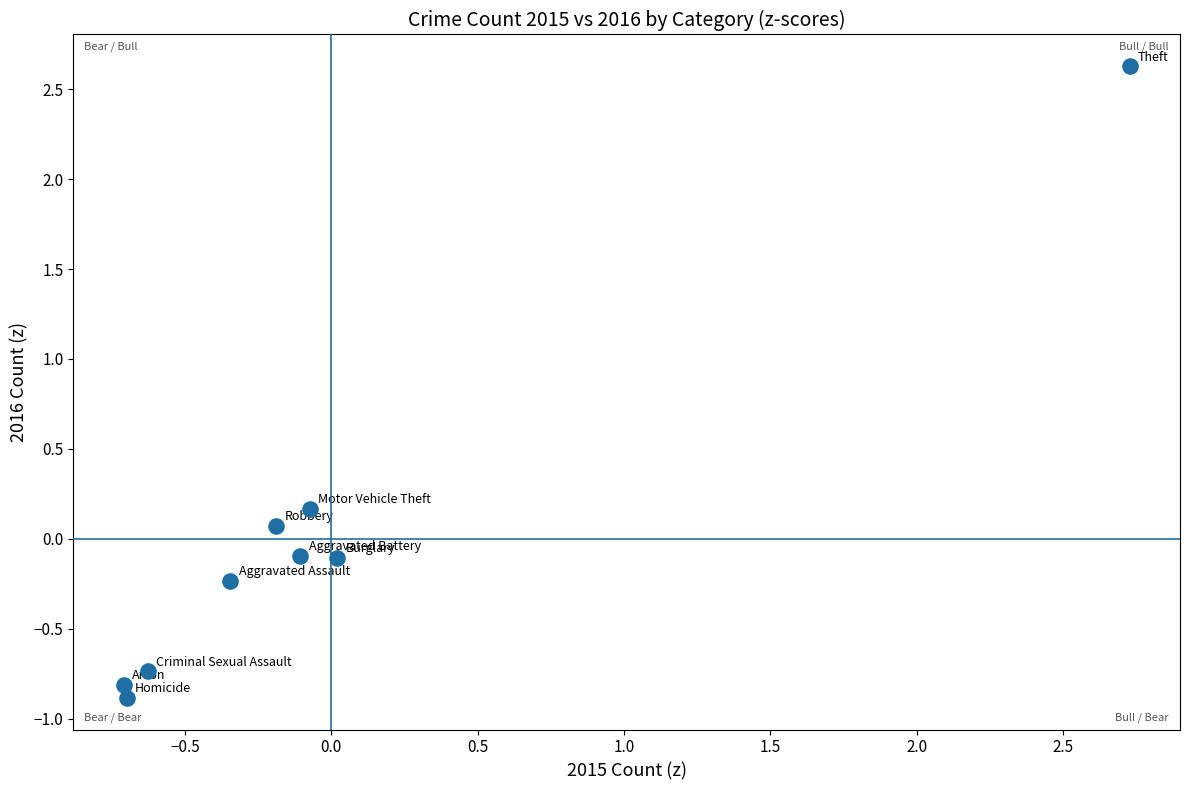

What is the range of Y values (max minus min)?

3.5